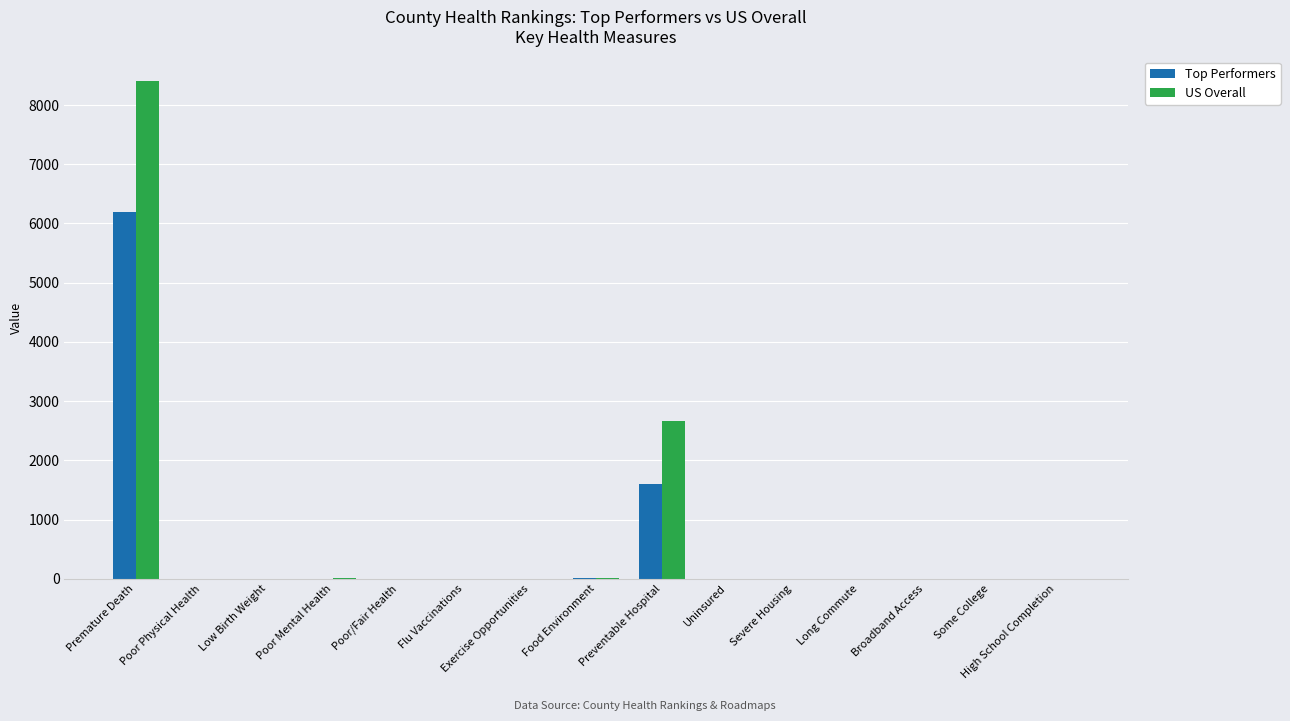

Between Poor/Fair Health and Preventable Hospital, which series saw the biggest shift?

US Overall